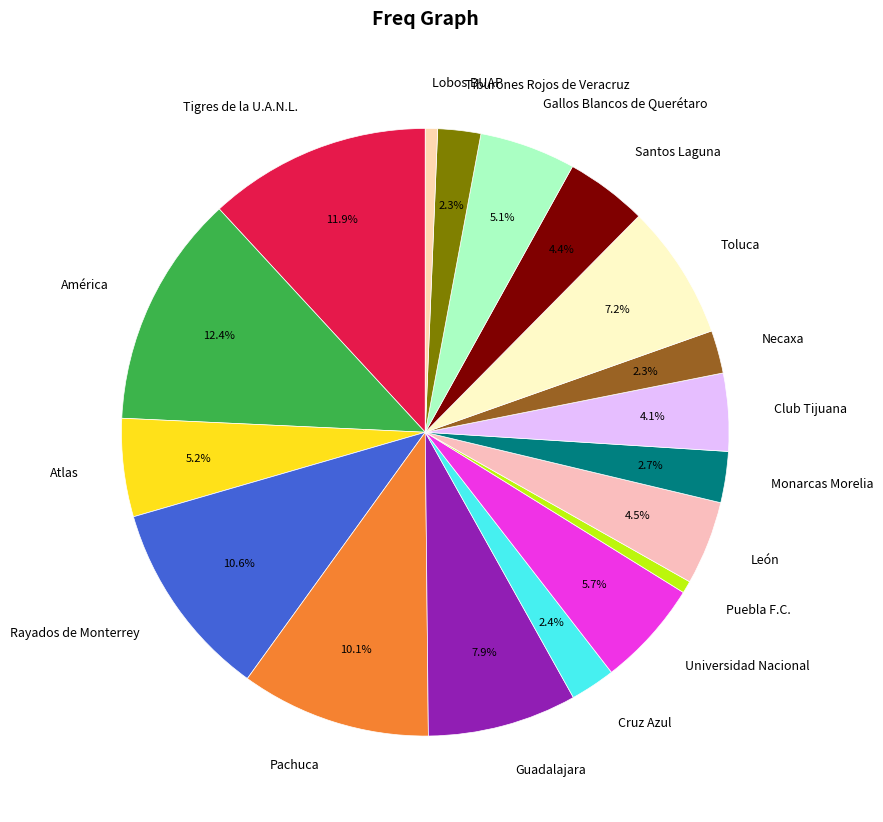

Do Guadalajara and León together represent more than half of the pie?

No